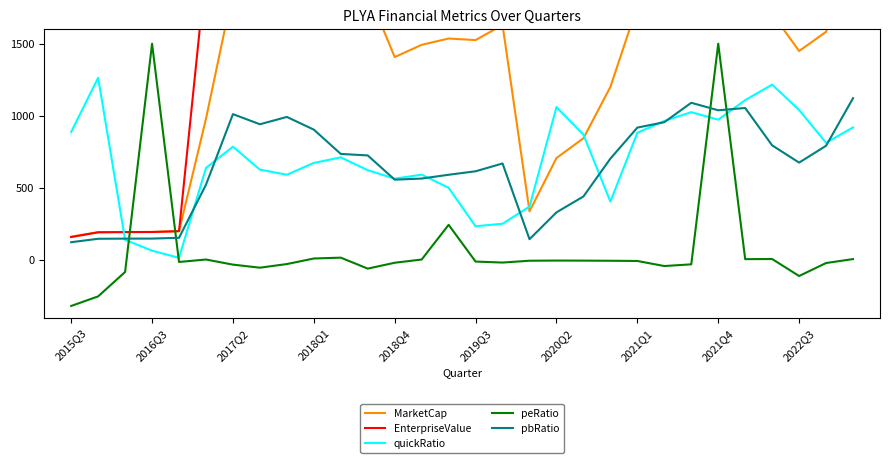

Which category has the lowest value in the EnterpriseValue series?

2015Q3